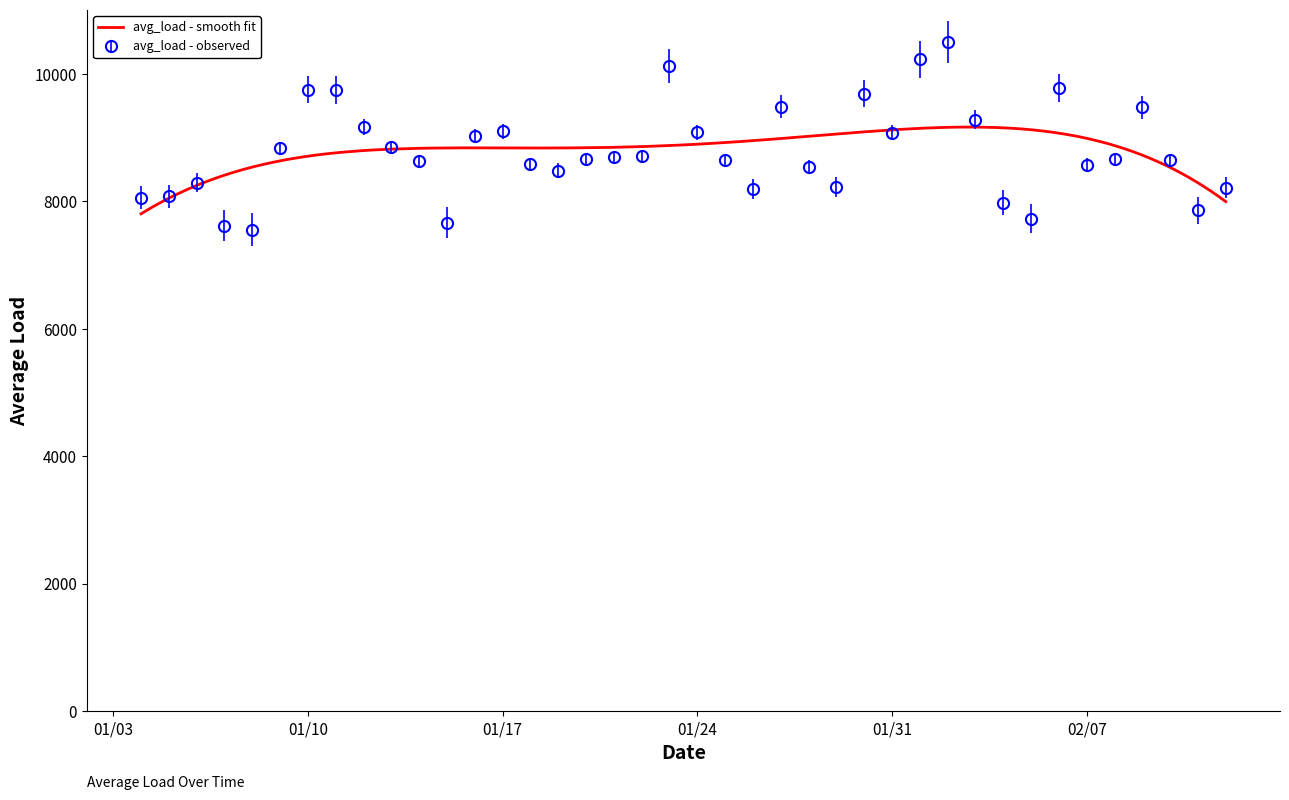

What is the greatest value displayed?

10500.8